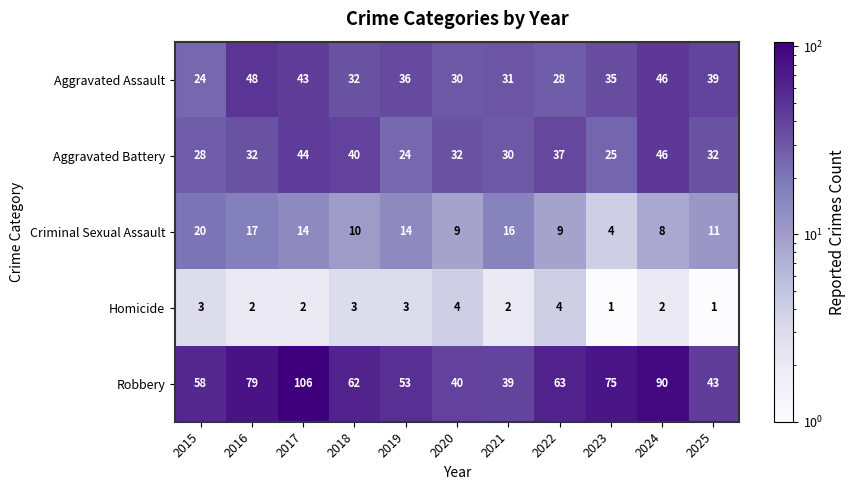

How many values in the Criminal Sexual Assault series are below 11?

5